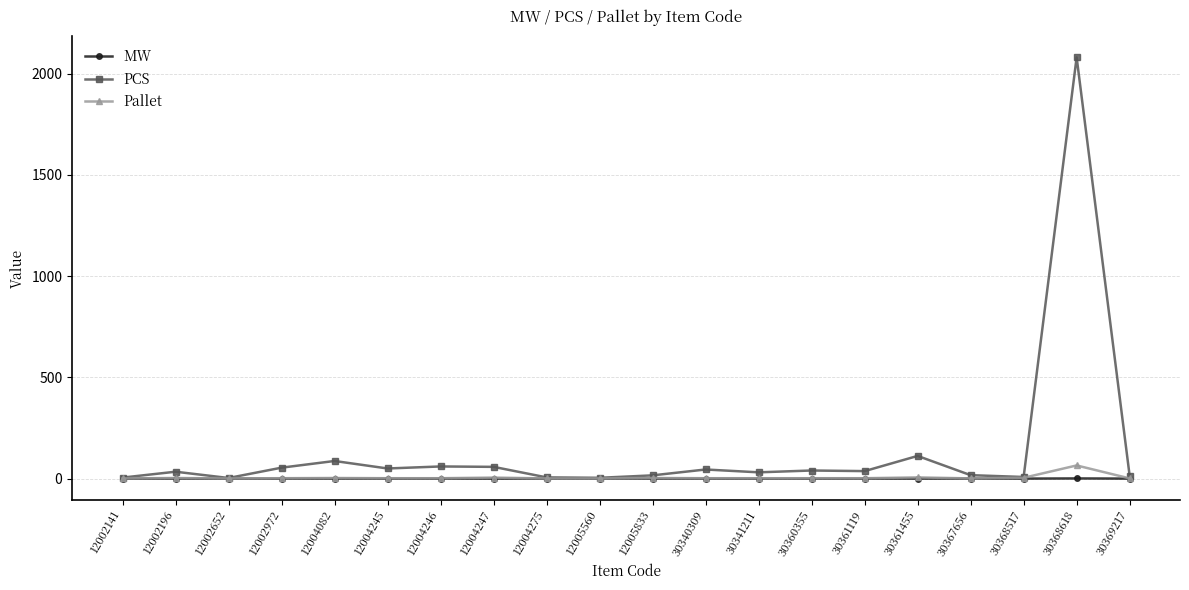

What is the value of the Pallet point at the 16th from the left?

6.0